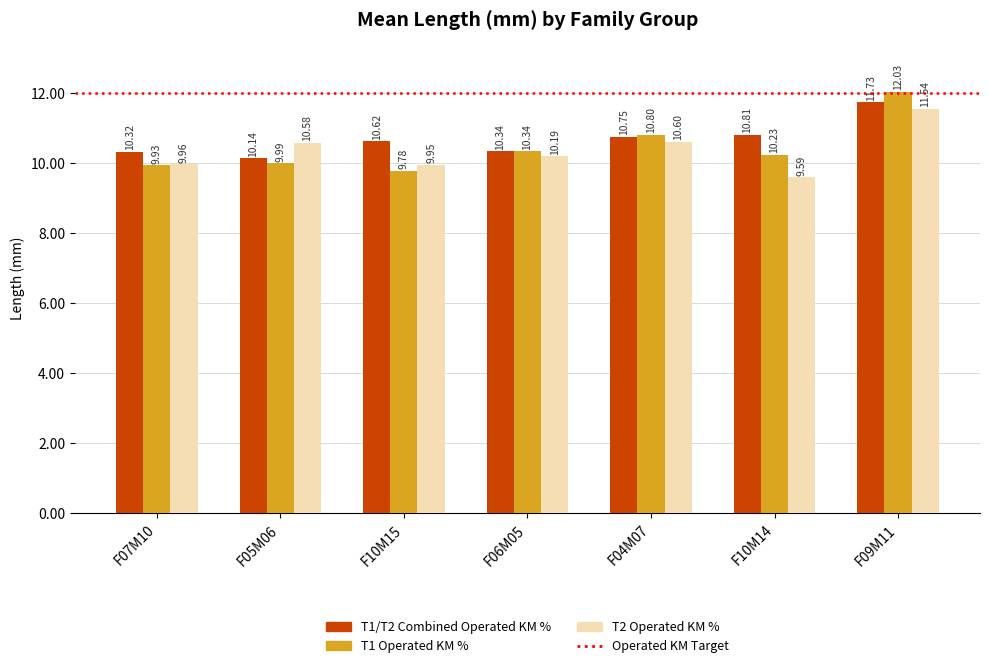

Which series has the widest spread of values?

T1 Operated KM %